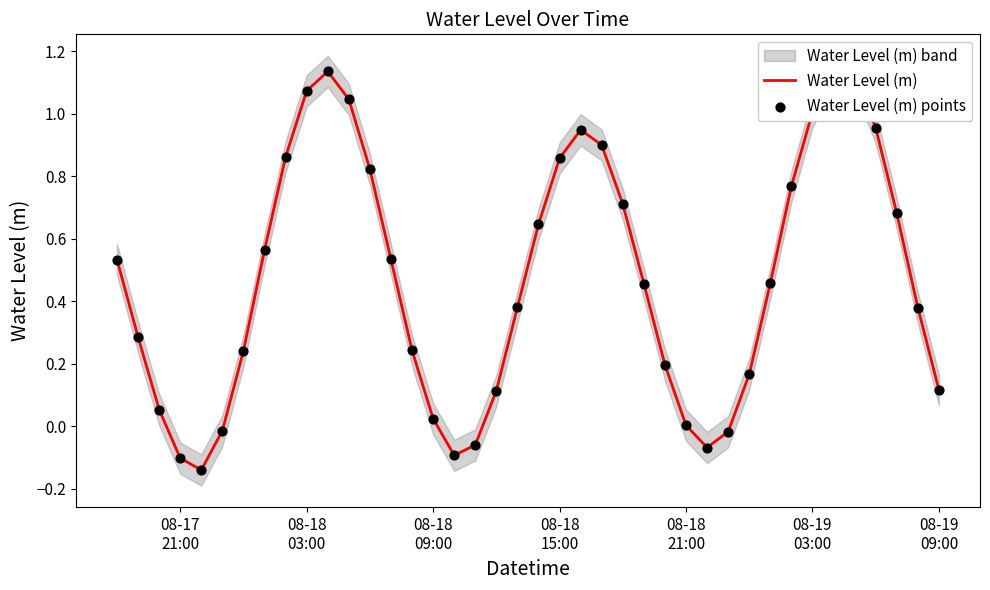

Which series has the largest total across all categories?

Water Level (m)